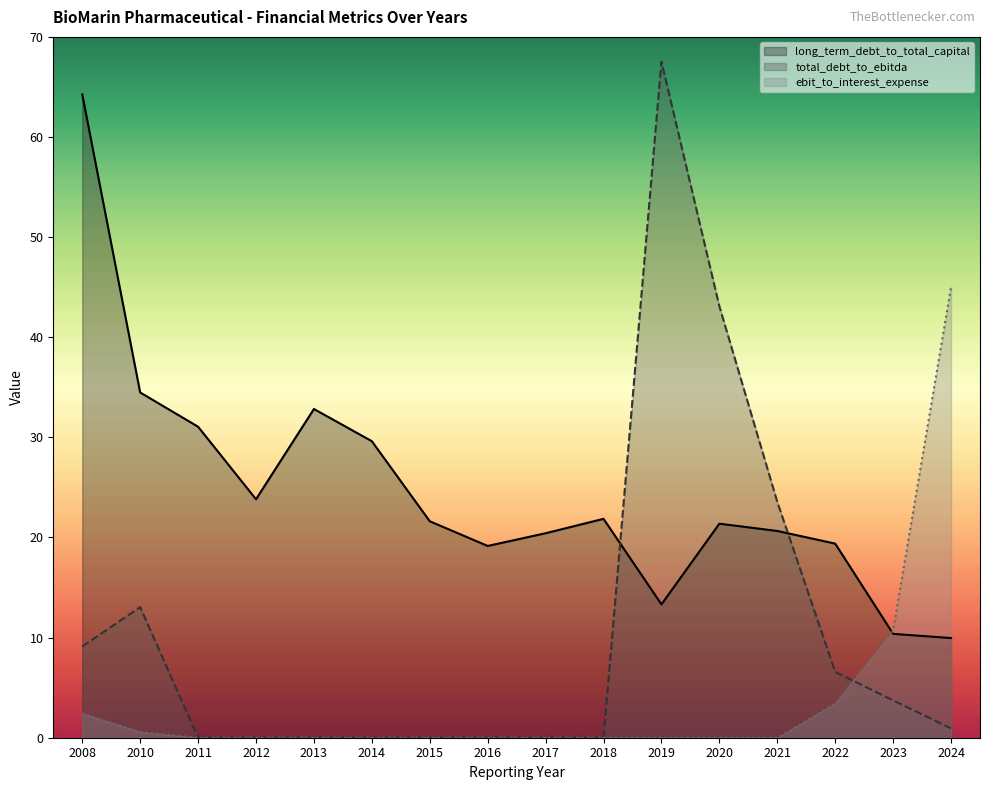

At 2016, list the series in order from largest to smallest.

long_term_debt_to_total_capital, total_debt_to_ebitda, ebit_to_interest_expense